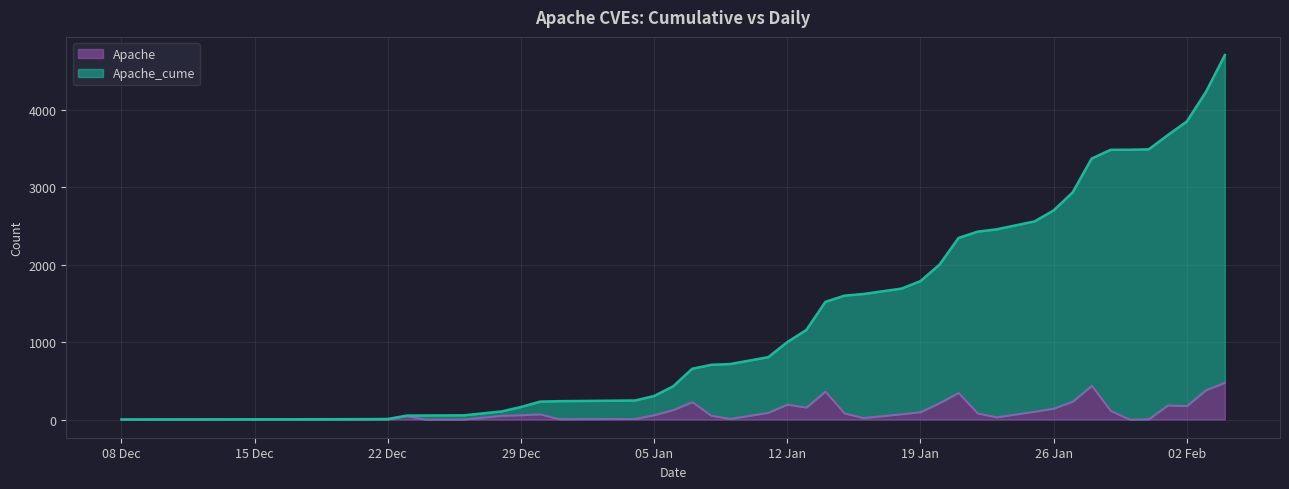

Reading left to right, transcribe all the data shown in this chart.

Apache_cume: 1	3	5	7	51	52	54	105	162	231	237	246	304	429	656	707	717	806	1001	1157	1520	1601	1622	1692	1789	2002	2347	2428	2458	2561	2703	2936	3374	3486	3487	3492	3676	3852	4232	4710
Apache: 0	2	2	2	44	1	2	51	57	69	6	9	58	125	227	51	10	89	195	156	363	81	21	70	97	213	345	81	30	103	142	233	438	112	1	5	184	176	380	478